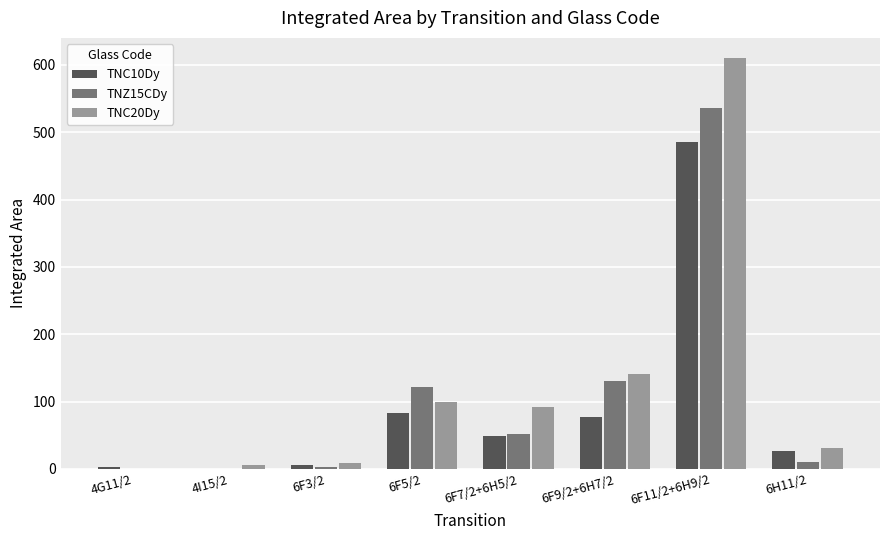

What is the greatest value displayed?

609.5